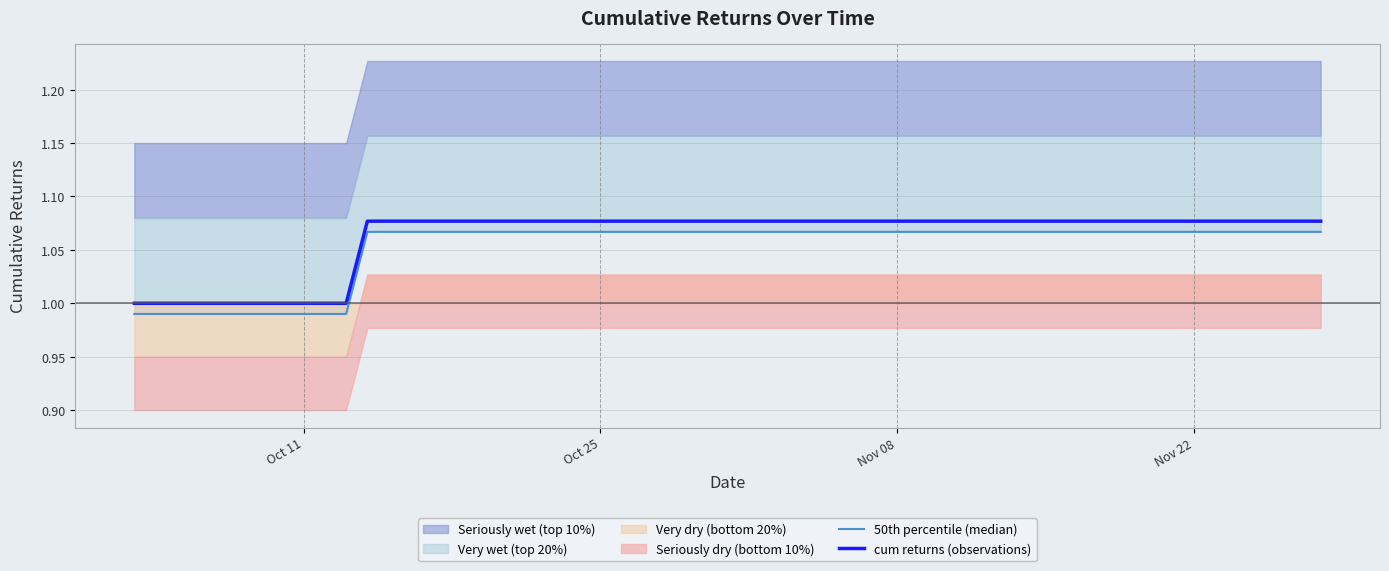

What is the minimum value for cum returns (observations)?

1.0